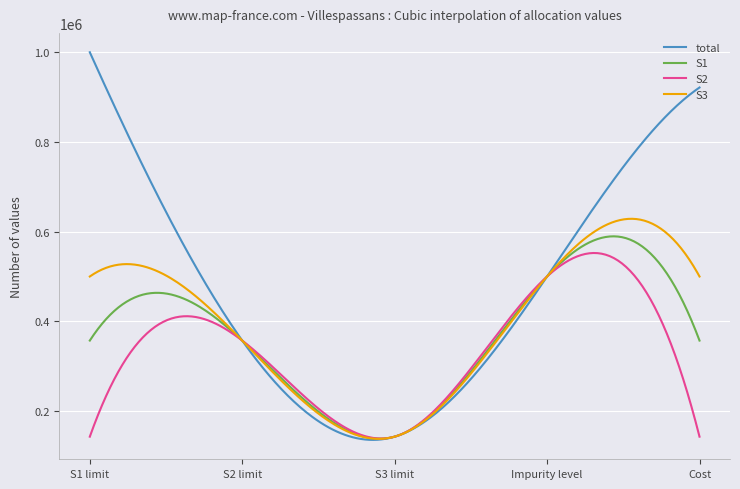

Which series has the widest spread of values?

total